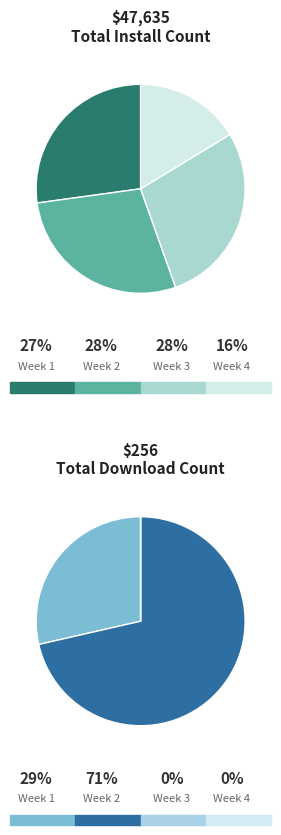

The 2024-12-17 slice represents 1% of the pie. True or false?

False